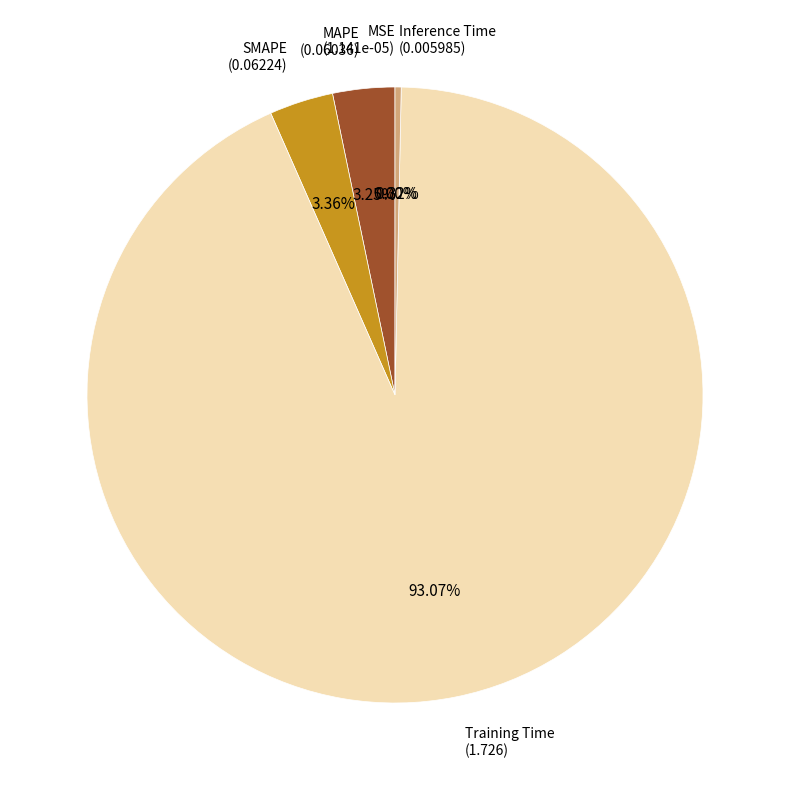

Is there a majority slice in this chart?

Yes